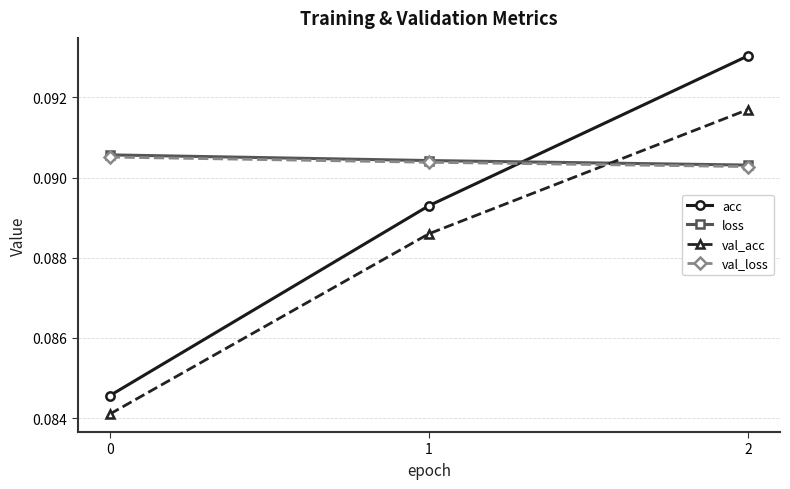

Count the val_acc values in the range 0 to 1.

3